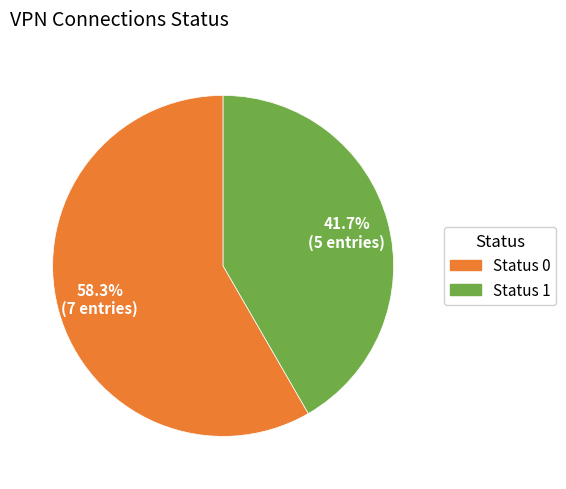

Which slice is the smallest?

Status 1